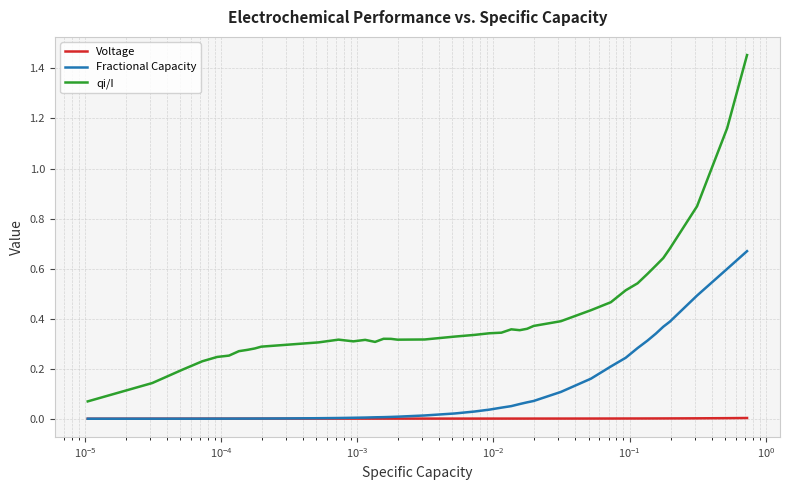

Which series has the widest spread of values?

qi/I